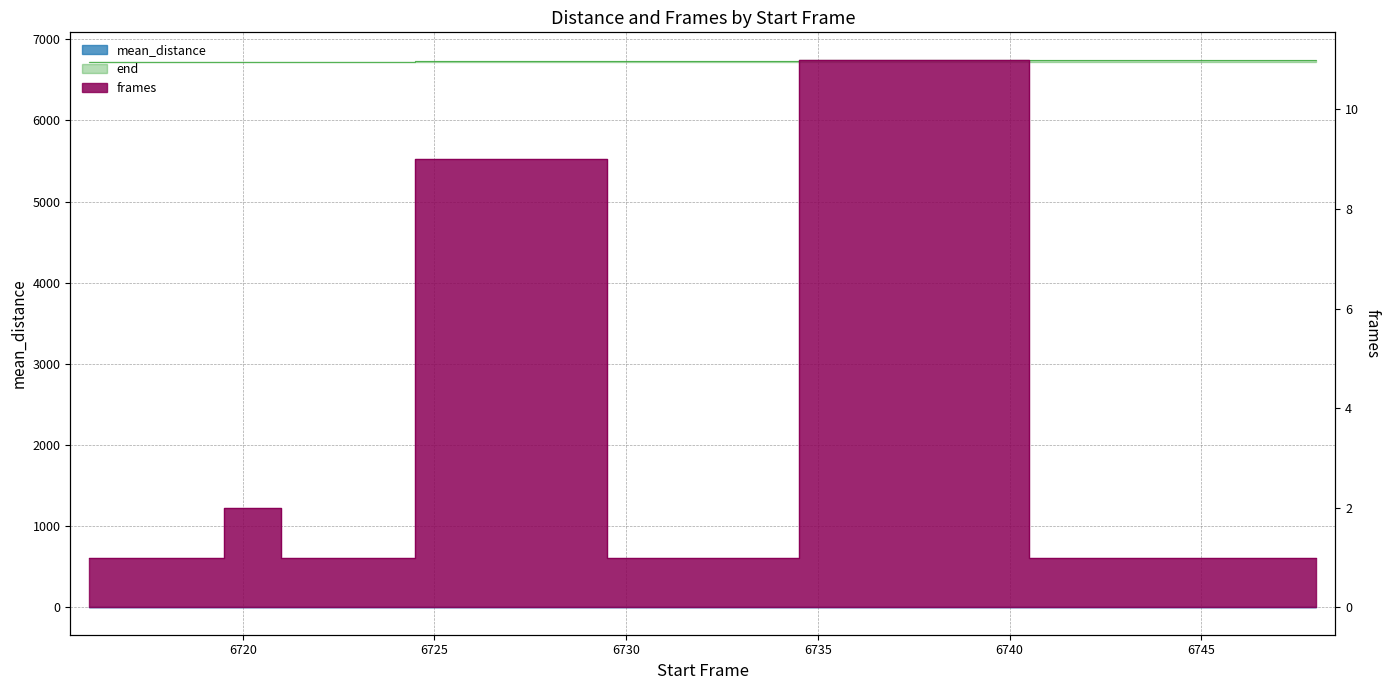

The value of frames at 6720 is 2.0. True or false?

True